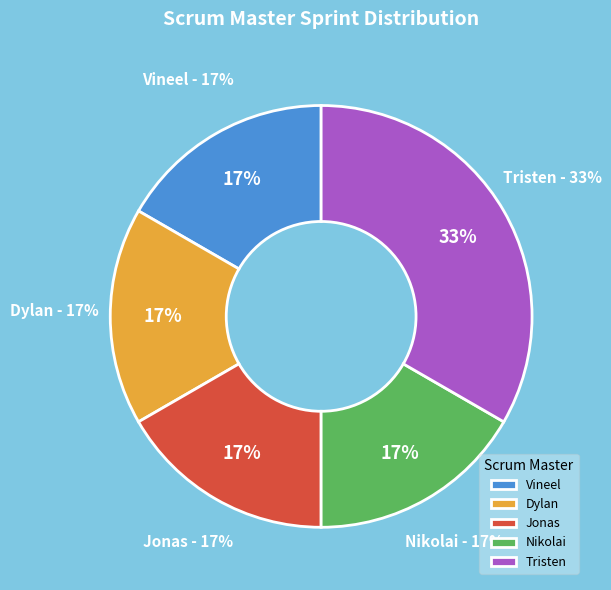

To the nearest percent, what is the average slice percentage?

20%